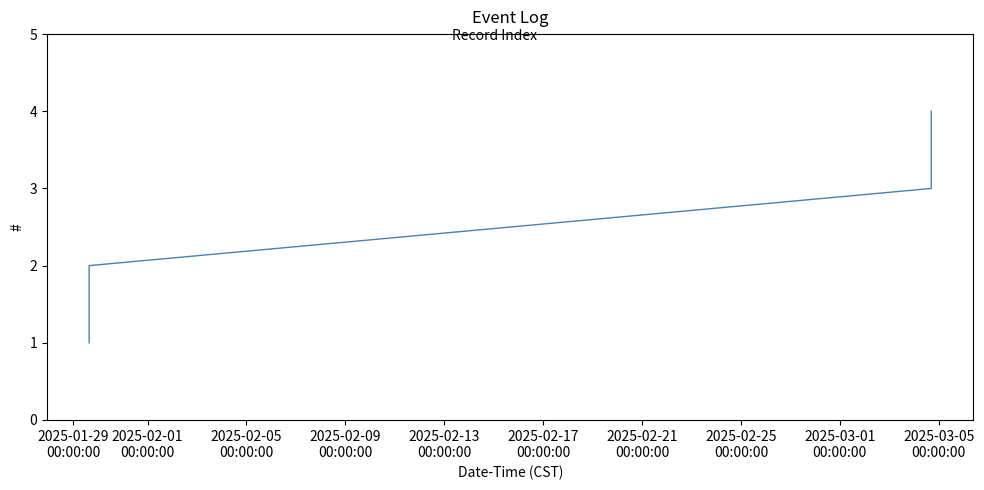

What is the difference between the maximum and minimum values?

3